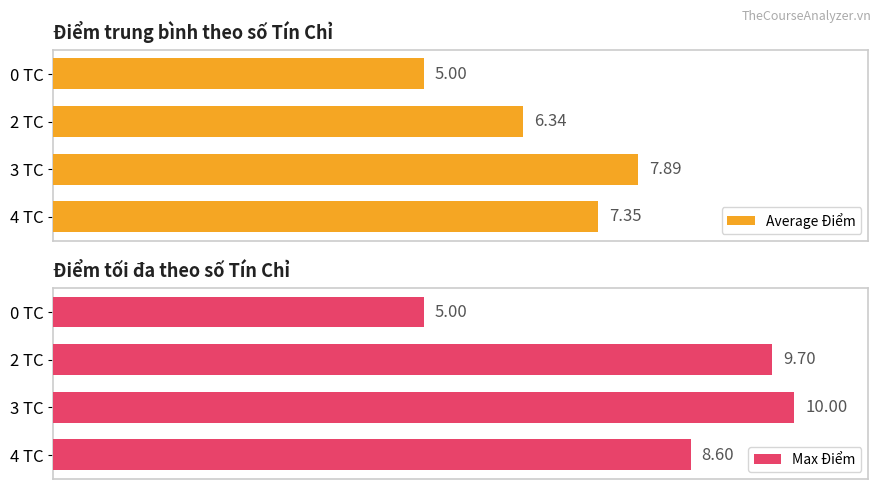

List the labels in order of Average Điểm value, largest first.

3 TC, 4 TC, 2 TC, 0 TC